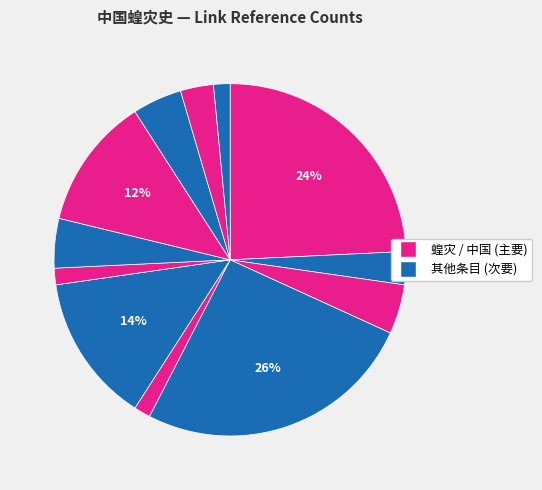

How many segments does this pie chart have?

12